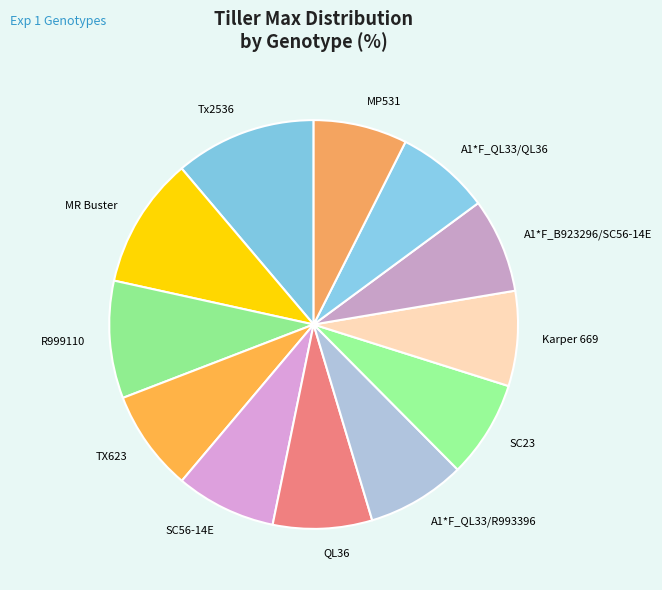

What is the largest slice in the pie chart?

Tx2536